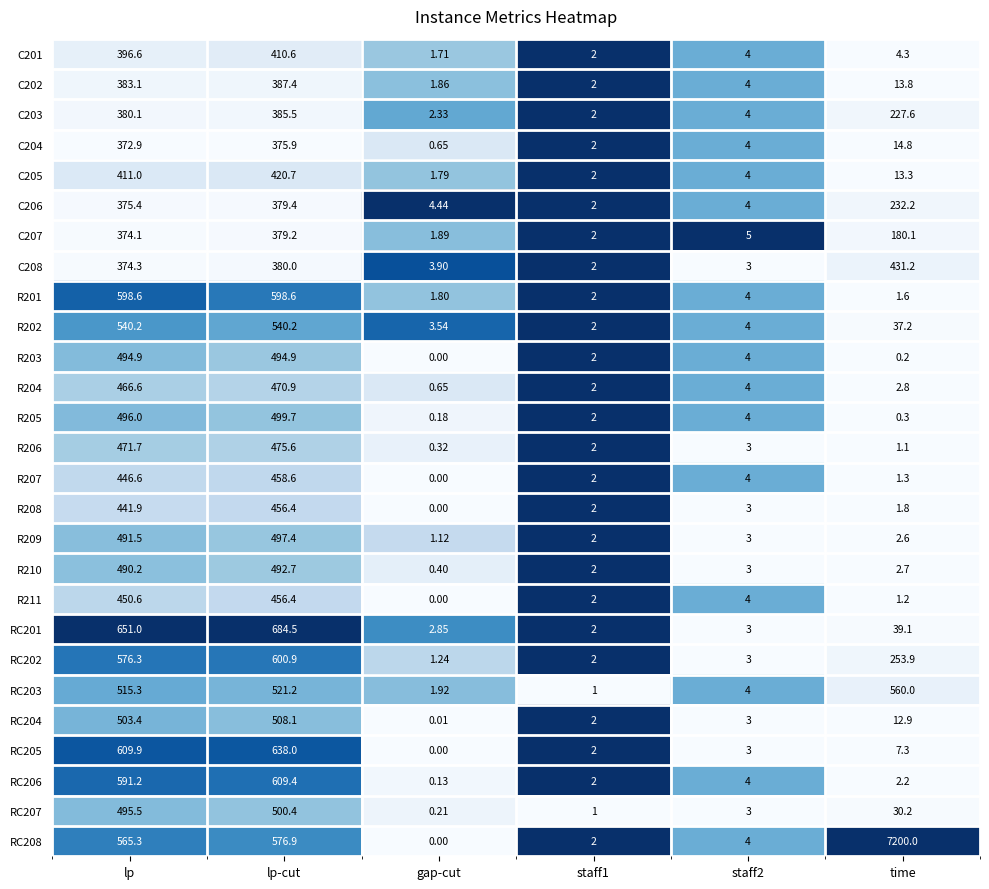

Where is R211 nearest to the value 228?

lp